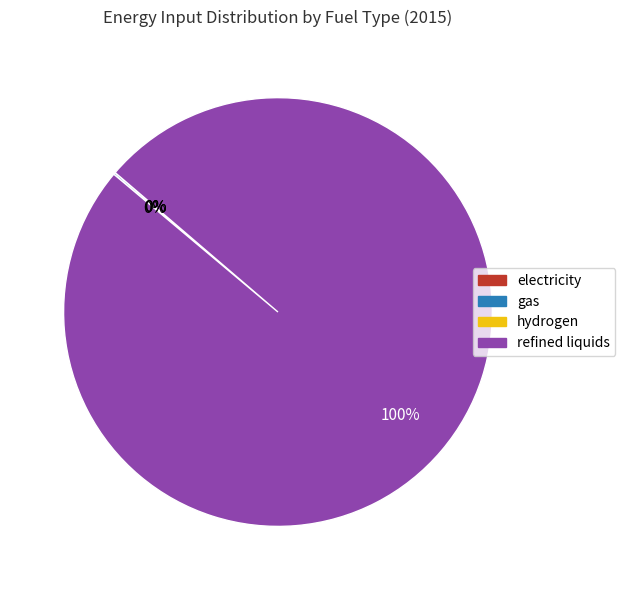

What is the largest slice in the pie chart?

refined liquids